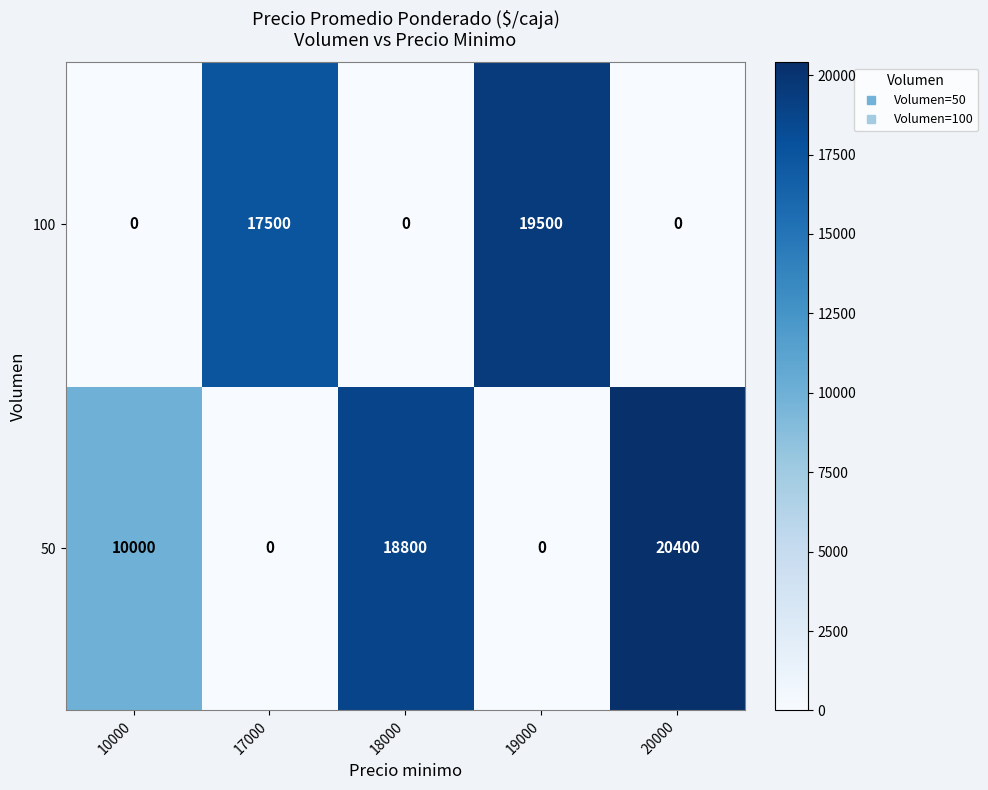

Rank the series by their average value, from lowest to highest.

100, 50